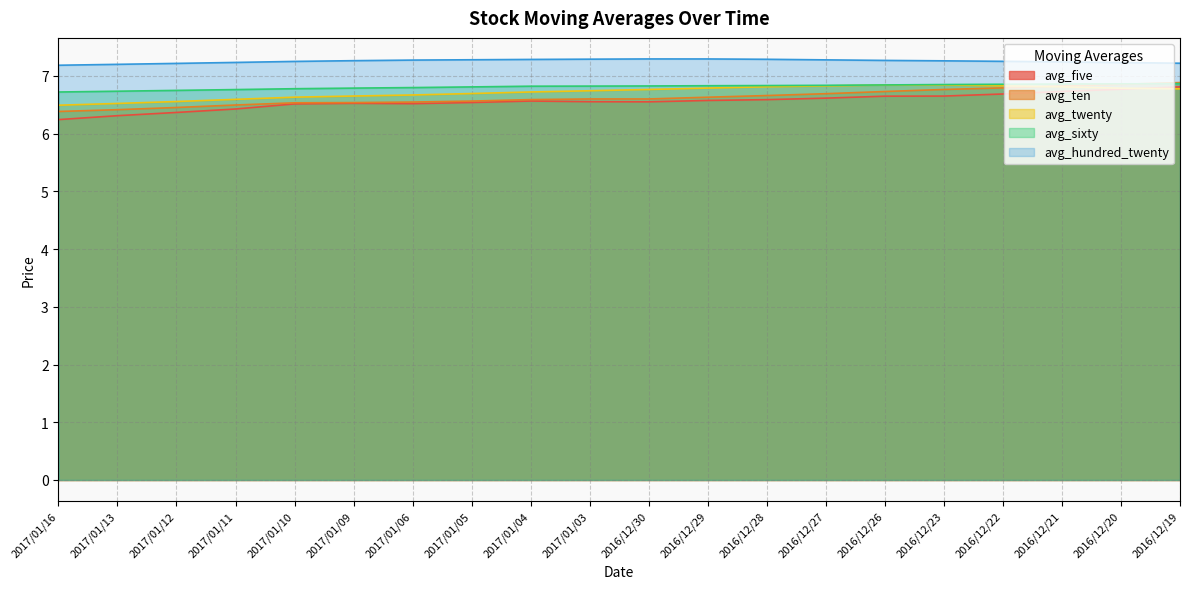

True or false: avg_hundred_twenty has a value of 4.6 at 2016/12/30.

False